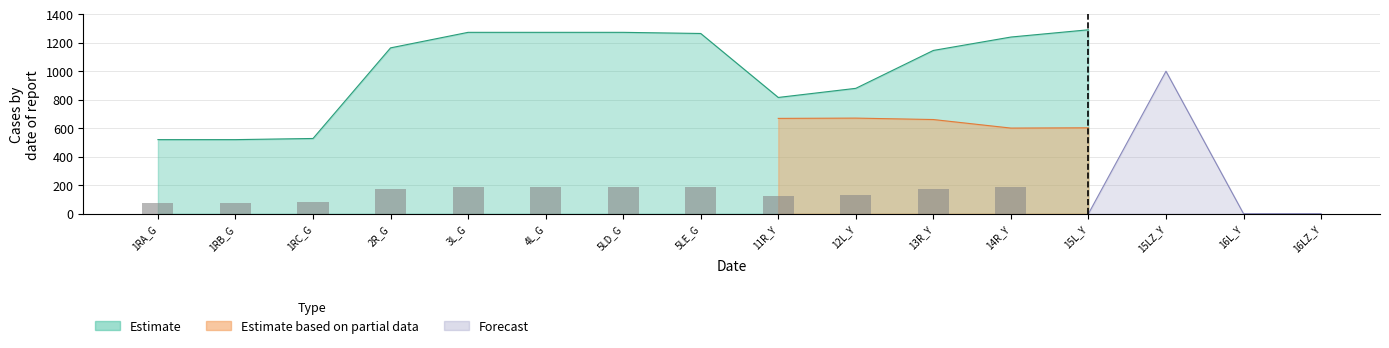

Are the bars grouped side by side (vs. stacked)?

Yes